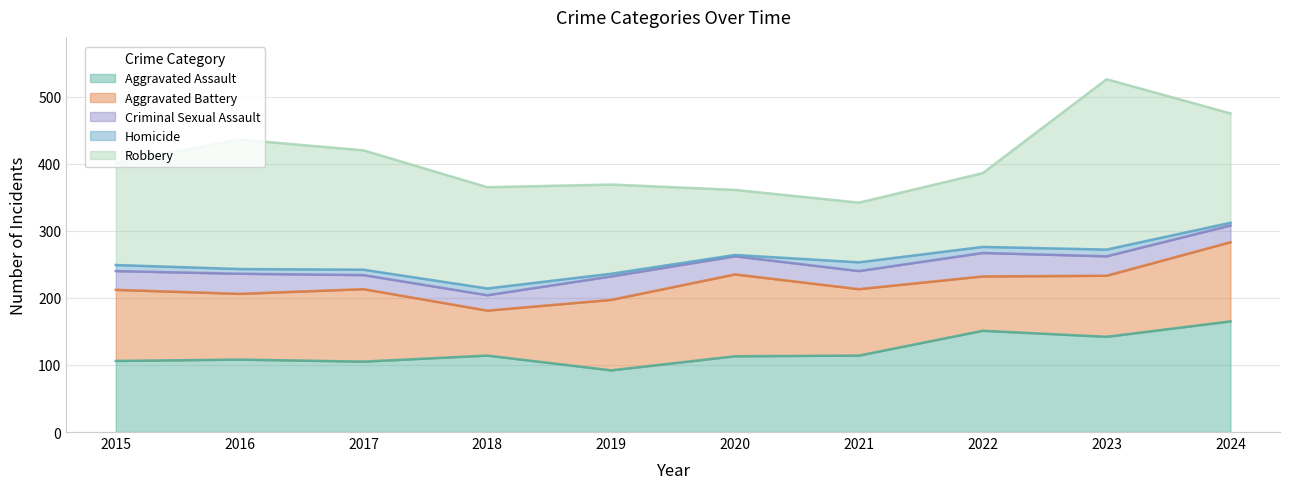

Is the value of Homicide at 2022 greater than the value of Criminal Sexual Assault at 2019?

No